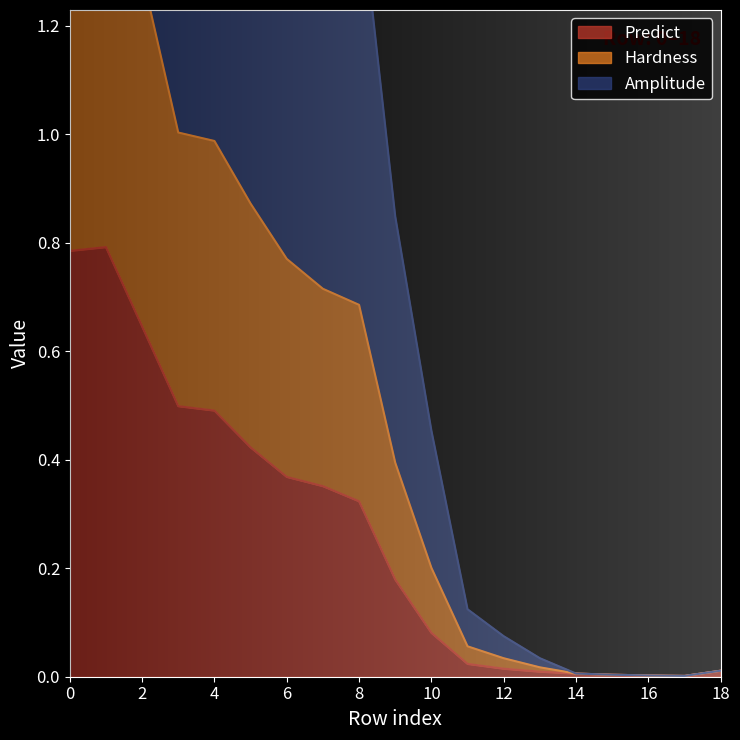

At which category does Predict reach its first local peak?

1